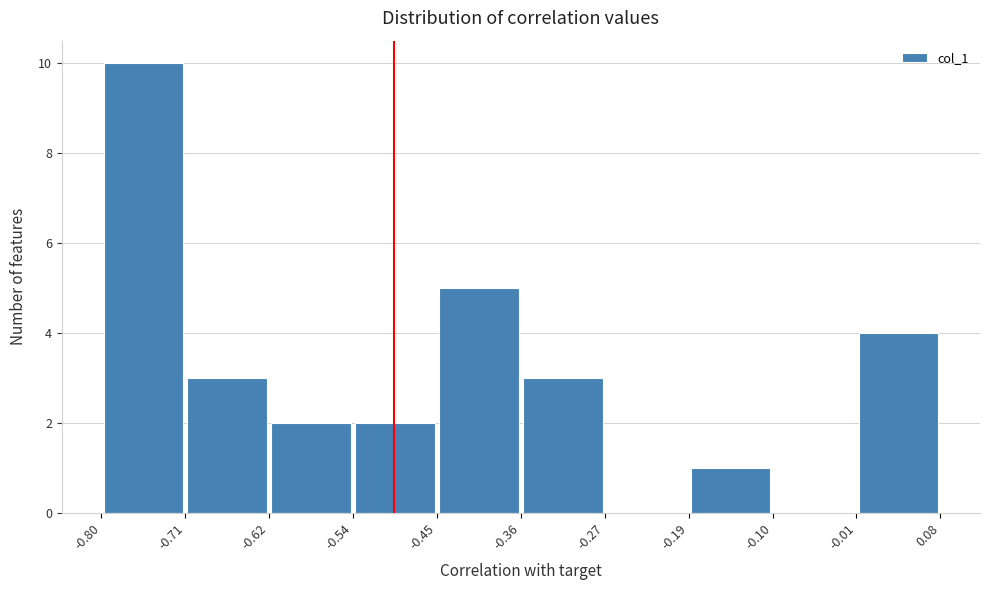

Reading left to right, list every bar in this chart as the range it spans on the x-axis followed by its height. The values are not printed on the chart, so give them approximately, as read against the axis.

-0.80 to -0.71: 10
-0.71 to -0.62: 3
-0.62 to -0.54: 2
-0.54 to -0.45: 2
-0.45 to -0.36: 5
-0.36 to -0.27: 3
-0.27 to -0.19: 0
-0.19 to -0.10: 1
-0.10 to -0.01: 0
-0.01 to 0.08: 4